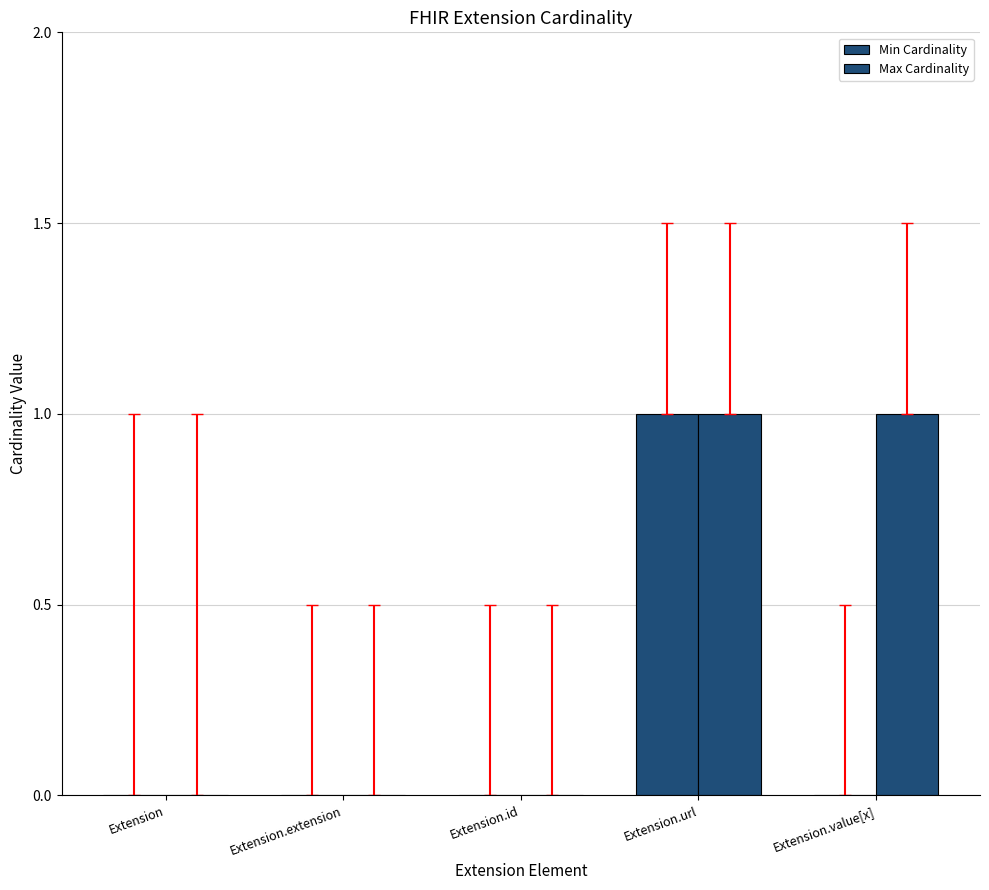

At which label is Max Cardinality closest to 0?

Extension